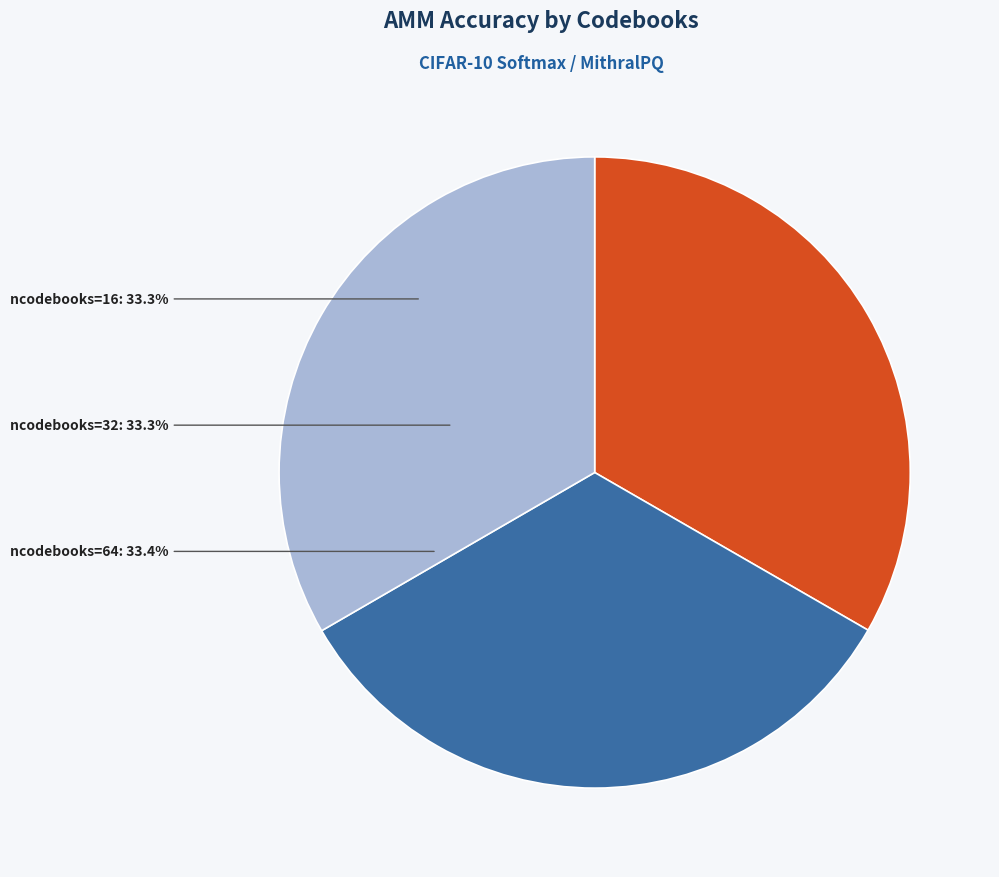

Does any single category account for the majority?

No